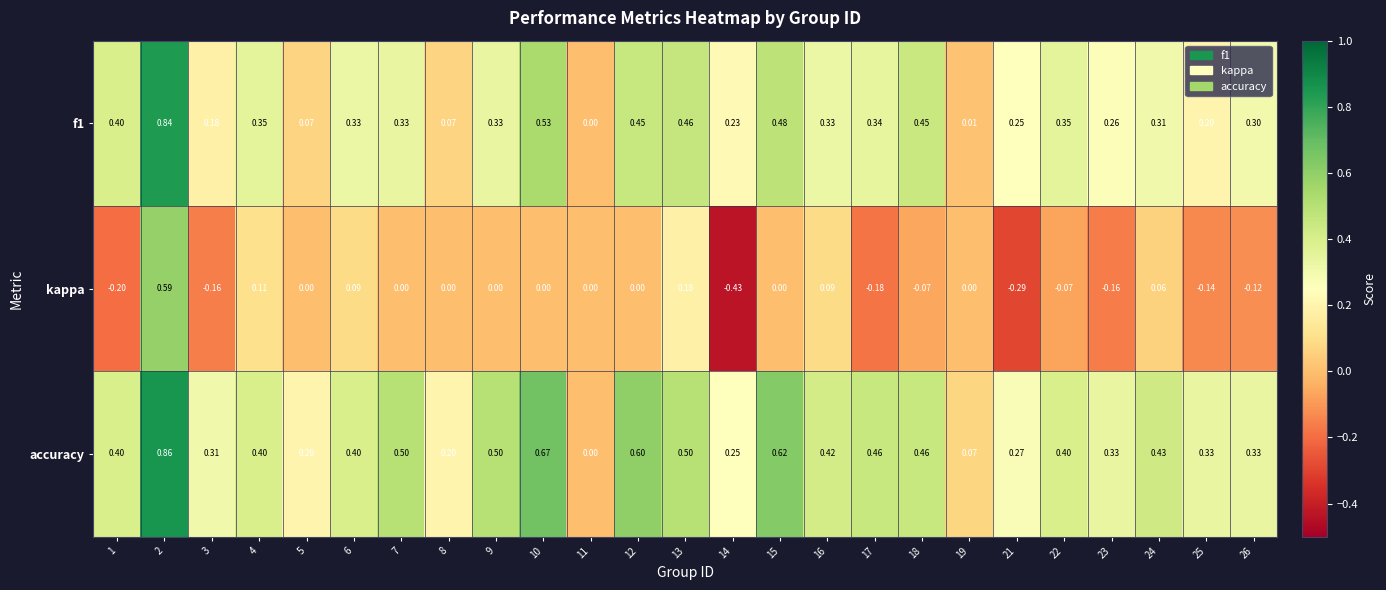

How many positive values does the accuracy series have?

24